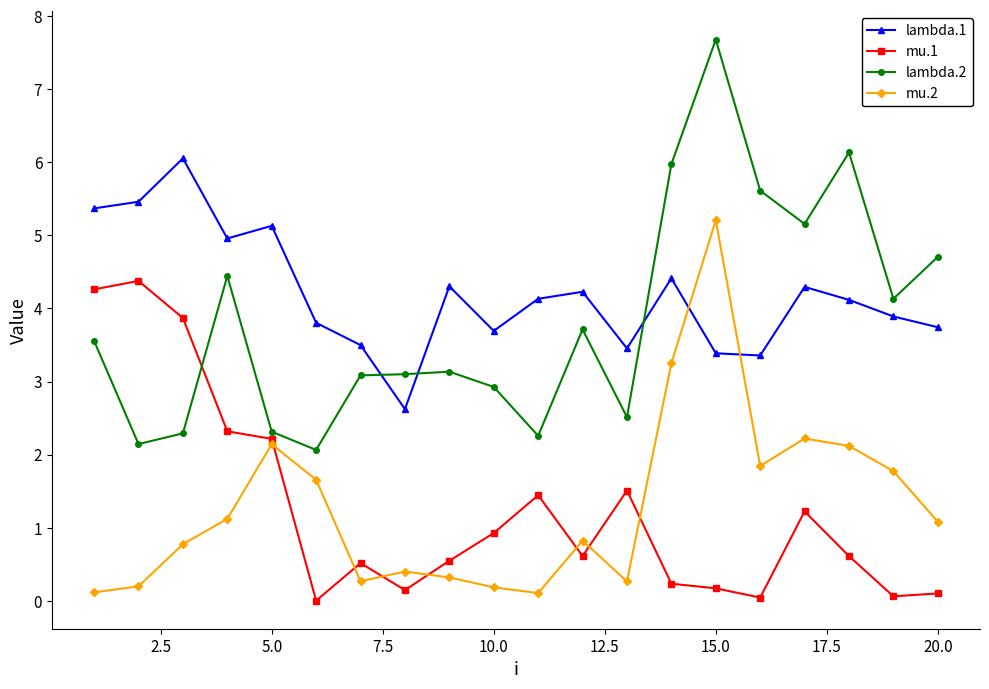

Which series has the largest total across all categories?

lambda.1